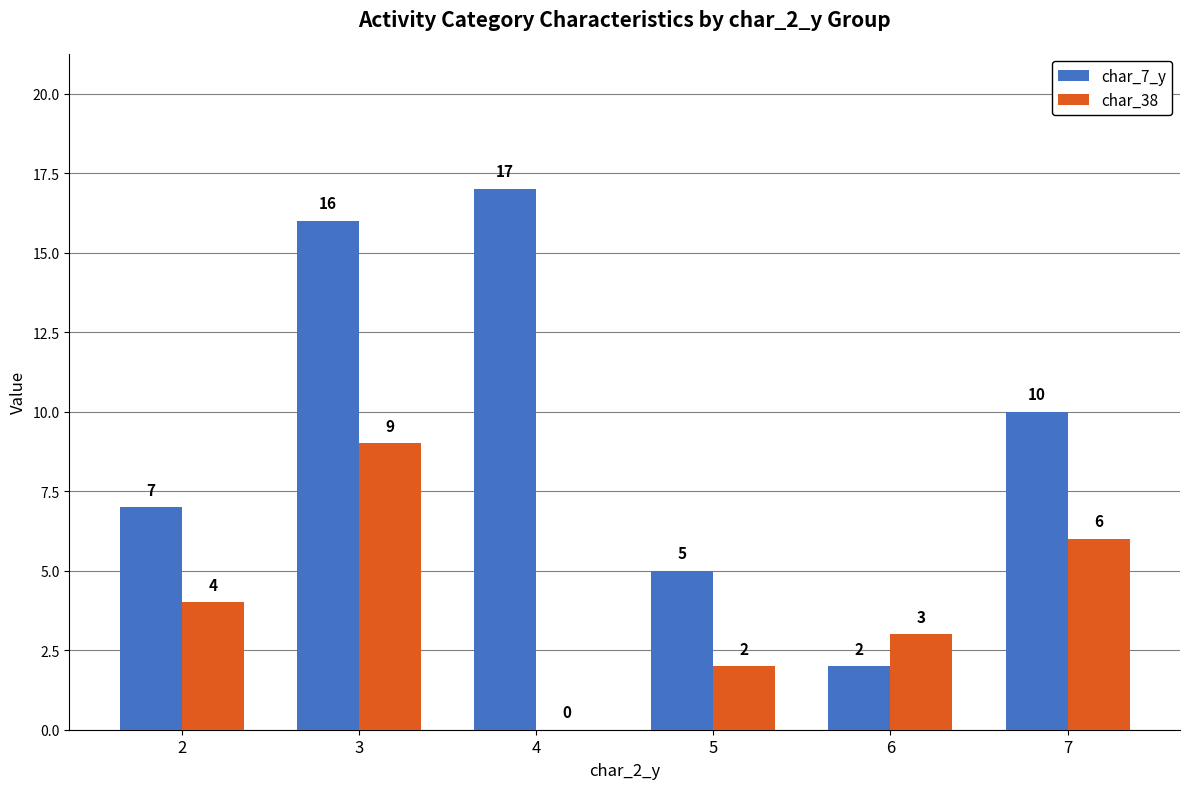

How many categories are shown in the chart?

6